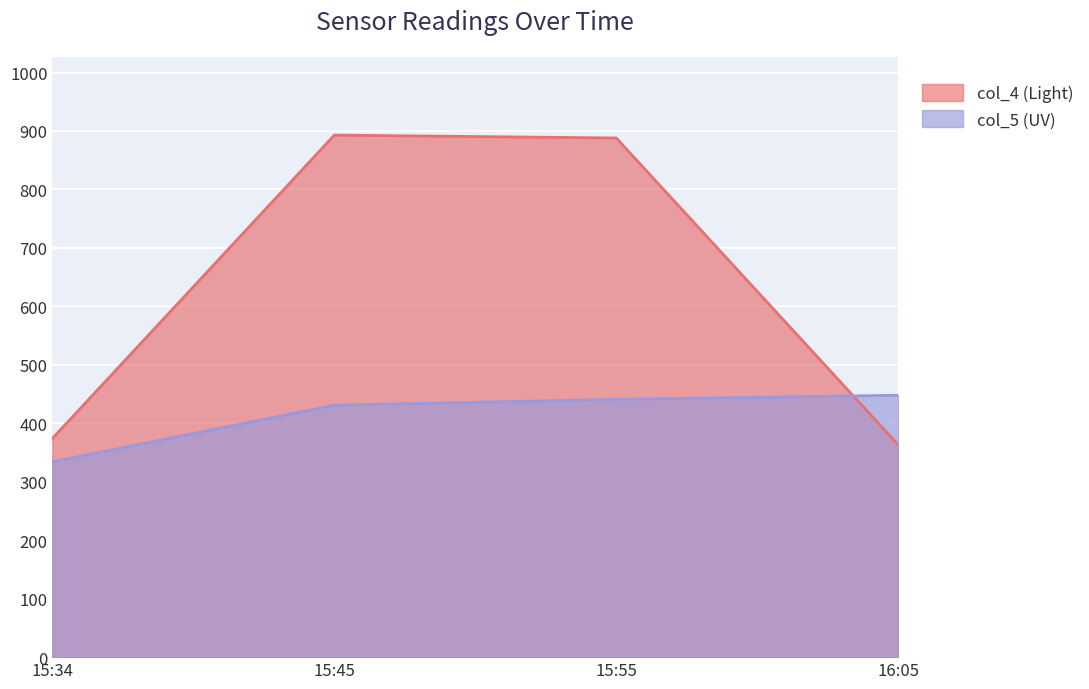

What is the maximum value for col_5 (UV)?

448